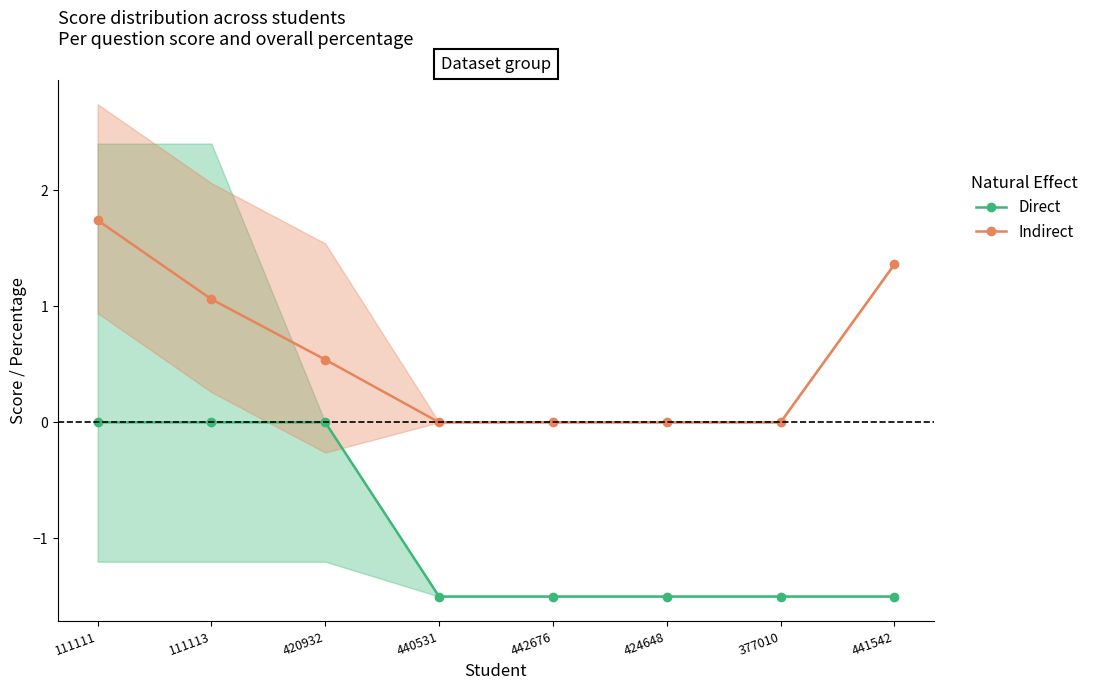

What is the minimum value shown in the chart?

-1.5